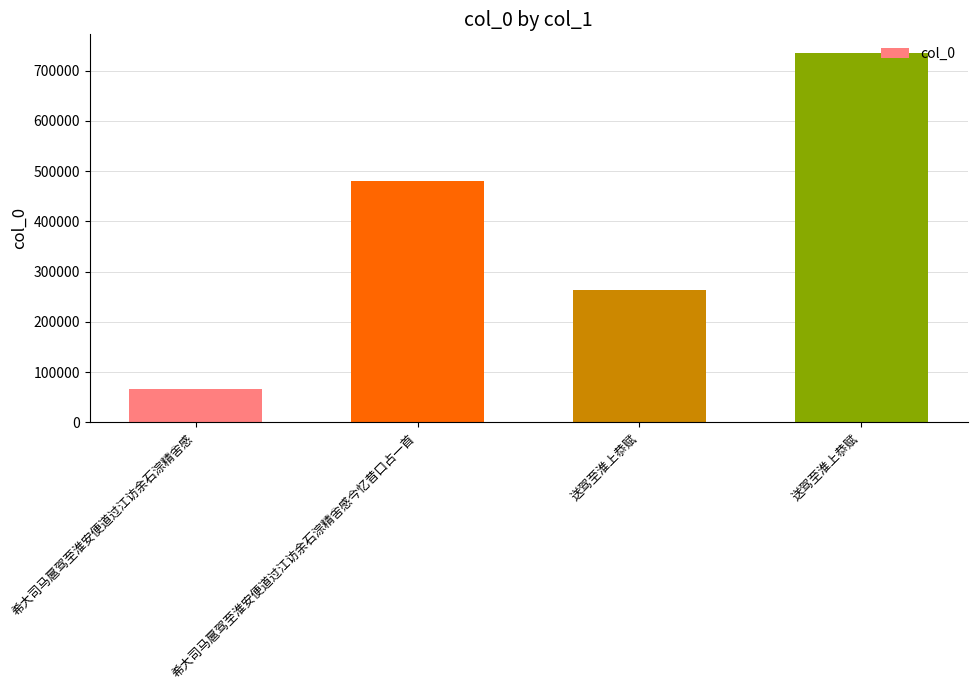

Reading right to left, transcribe all the data shown in this chart.

送驾至淮上恭赋=735256	送驾至淮上恭赋=262730	希大司马扈驾至淮安便道过江访余石淙精舍感今忆昔口占一首=480047	希大司马扈驾至淮安便道过江访余石淙精舍感=66340